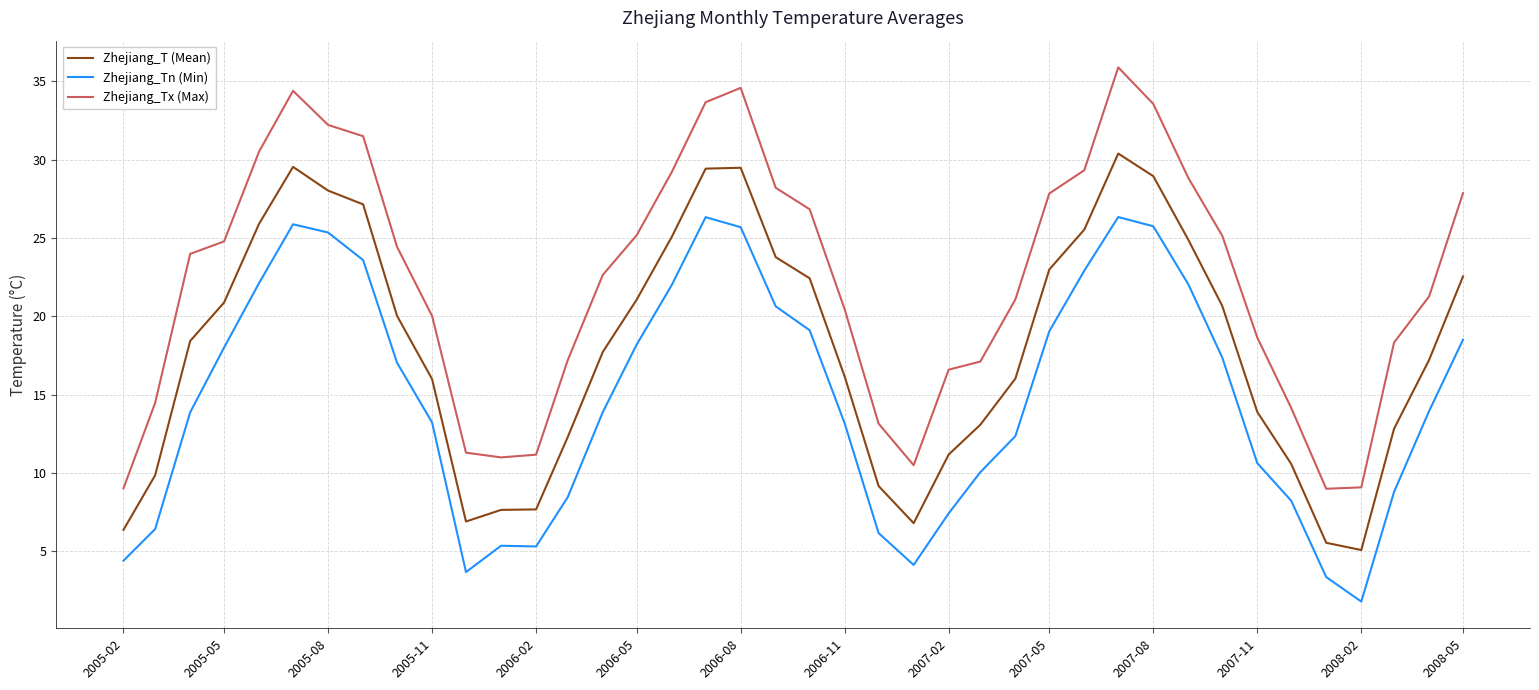

True or false: Zhejiang_T (Mean) and Zhejiang_Tx (Max) intersect in this chart.

False